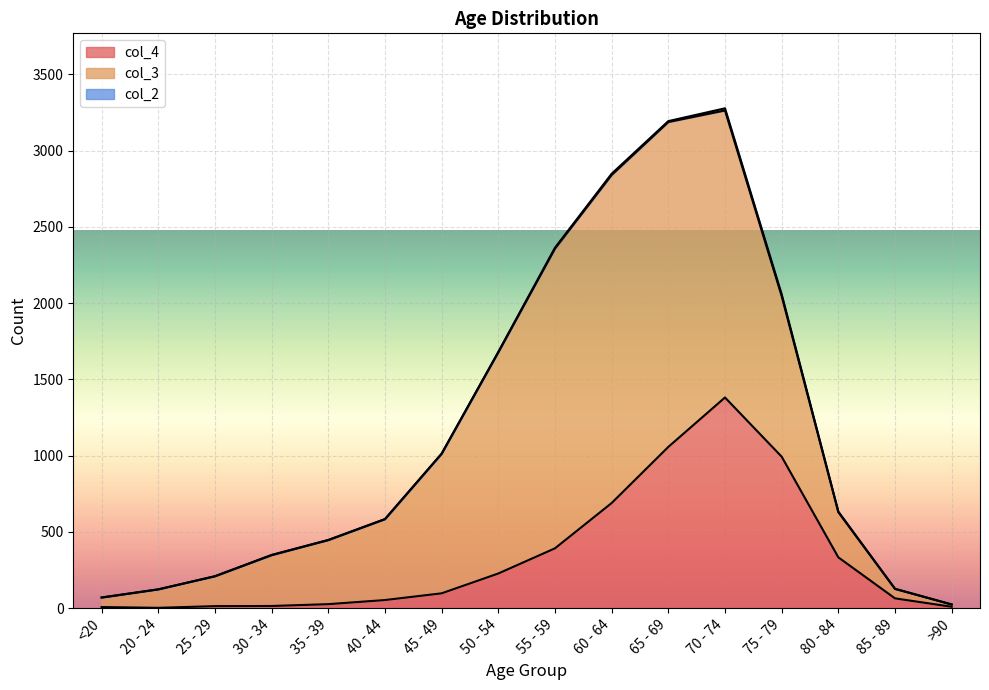

True or false: col_4 has a value of 44 at 35 - 39.

False